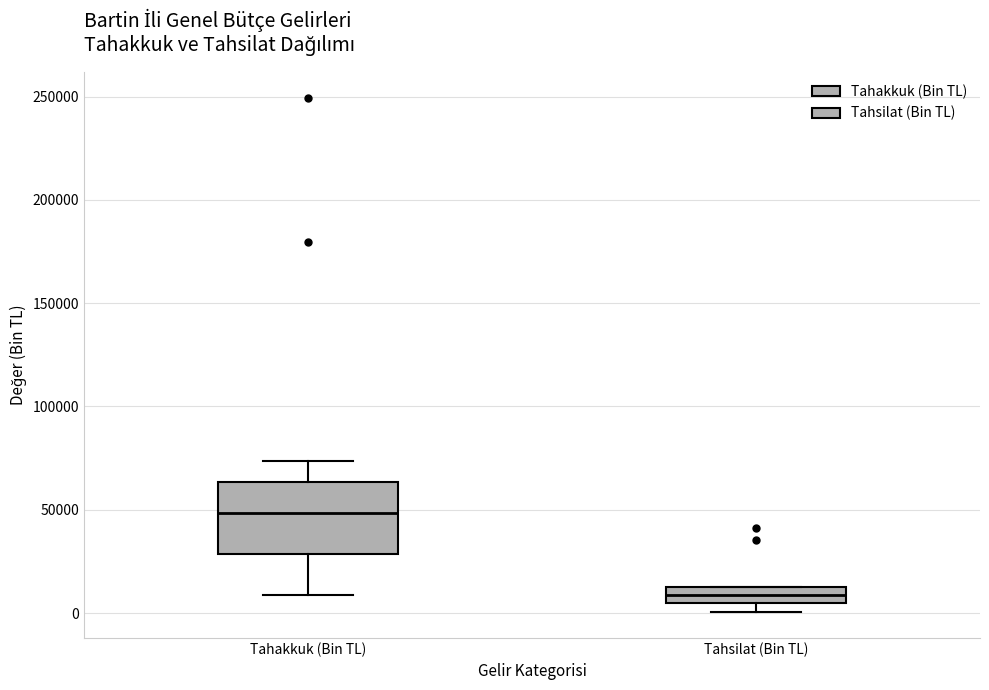

Where does the lower whisker of the box for Tahakkuk (Bin TL) end on the y-axis? The values are not printed on the chart, so give them approximately, as read against the axis.

10000